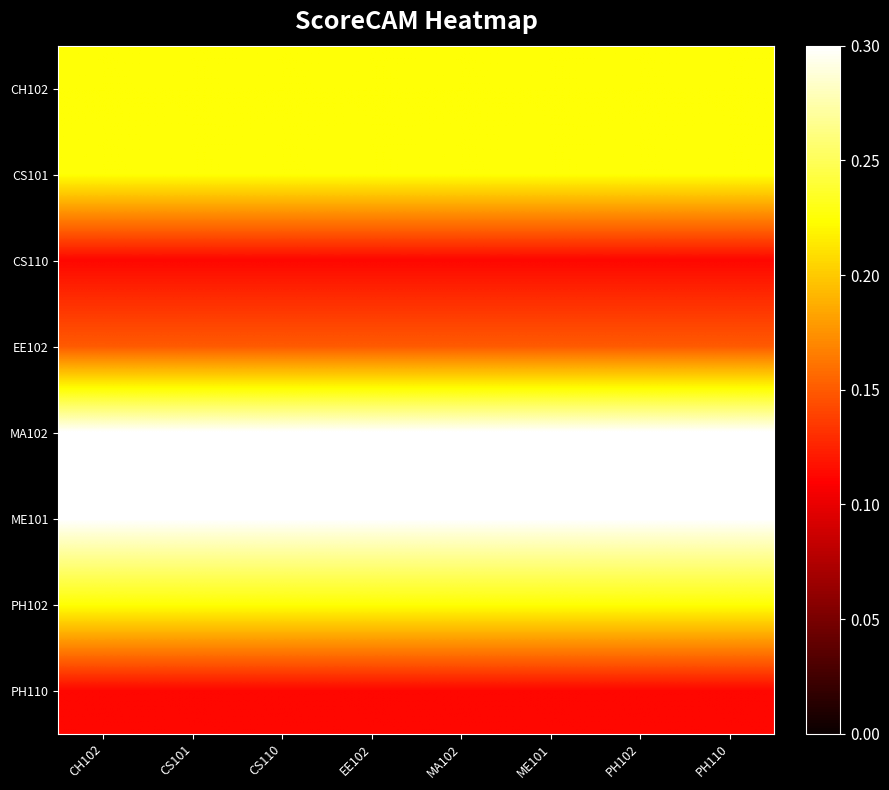

Reading left to right, list all the values displayed in this chart.

CH102: CH102=0.2	CS101=0.2	CS110=0.2	EE102=0.2	MA102=0.2	ME101=0.2	PH102=0.2	PH110=0.2
CS101: CH102=0.2	CS101=0.2	CS110=0.2	EE102=0.2	MA102=0.2	ME101=0.2	PH102=0.2	PH110=0.2
CS110: CH102=0.1	CS101=0.1	CS110=0.1	EE102=0.1	MA102=0.1	ME101=0.1	PH102=0.1	PH110=0.1
EE102: CH102=0.1	CS101=0.1	CS110=0.1	EE102=0.1	MA102=0.1	ME101=0.1	PH102=0.1	PH110=0.1
MA102: CH102=0.3	CS101=0.3	CS110=0.3	EE102=0.3	MA102=0.3	ME101=0.3	PH102=0.3	PH110=0.3
ME101: CH102=0.3	CS101=0.3	CS110=0.3	EE102=0.3	MA102=0.3	ME101=0.3	PH102=0.3	PH110=0.3
PH102: CH102=0.2	CS101=0.2	CS110=0.2	EE102=0.2	MA102=0.2	ME101=0.2	PH102=0.2	PH110=0.2
PH110: CH102=0.1	CS101=0.1	CS110=0.1	EE102=0.1	MA102=0.1	ME101=0.1	PH102=0.1	PH110=0.1